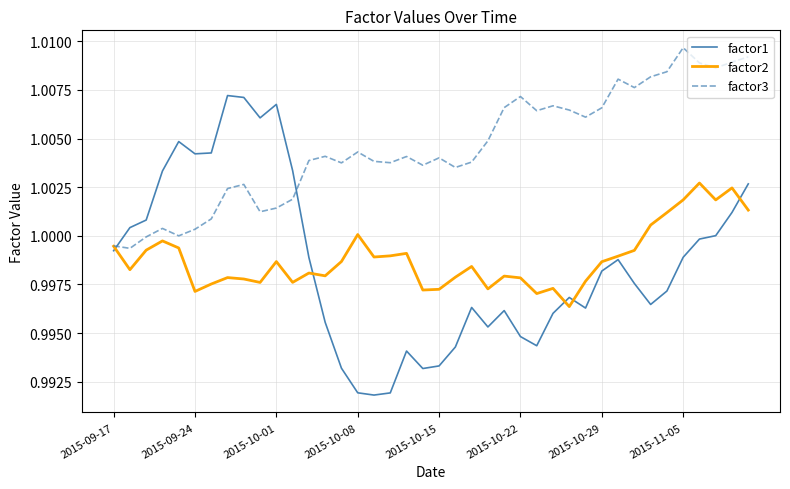

Which series has the largest range (max minus min)?

factor1